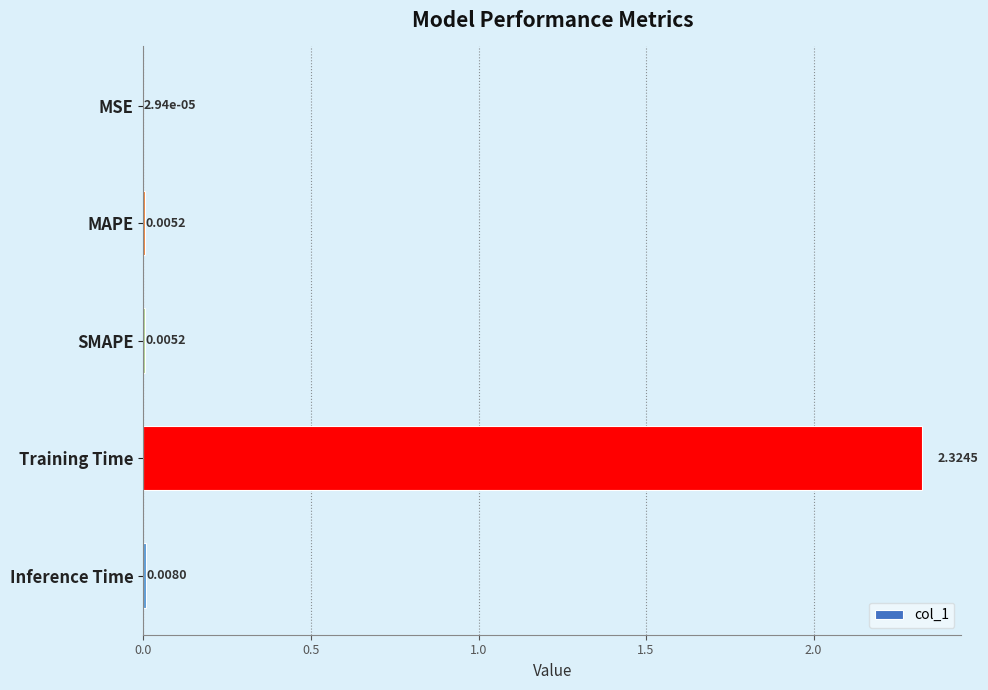

What is the change in value from Training Time to Inference Time?

-2.3